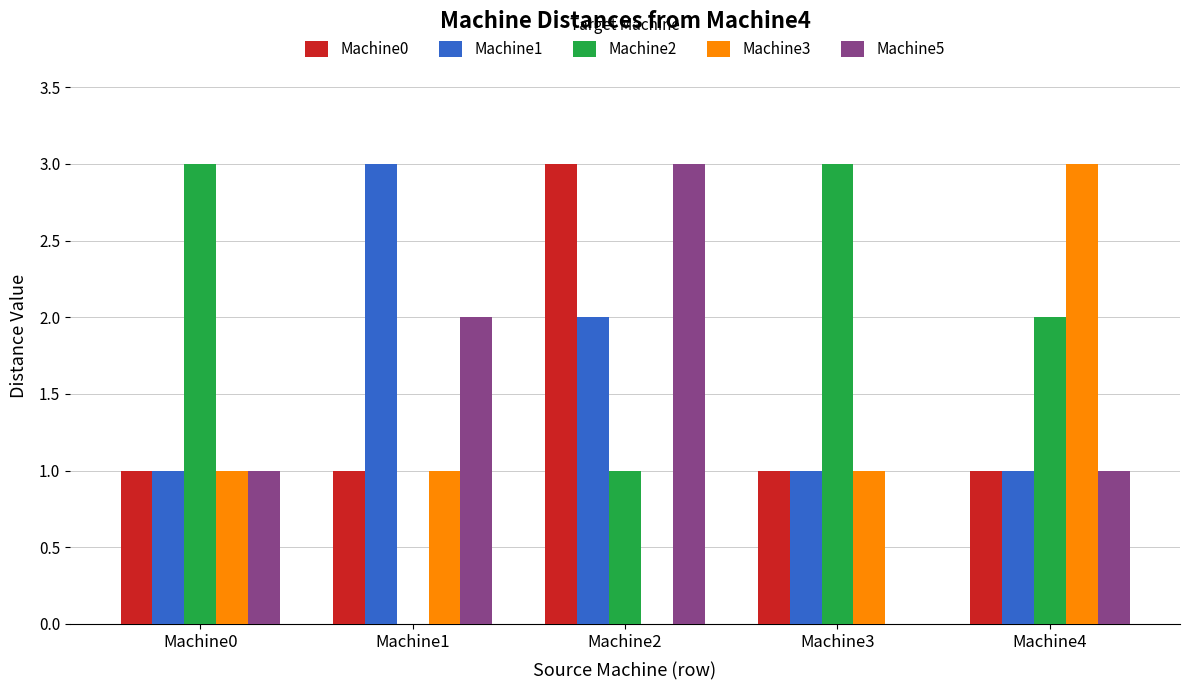

Count the Machine0 values in the range 1 to 2.

4